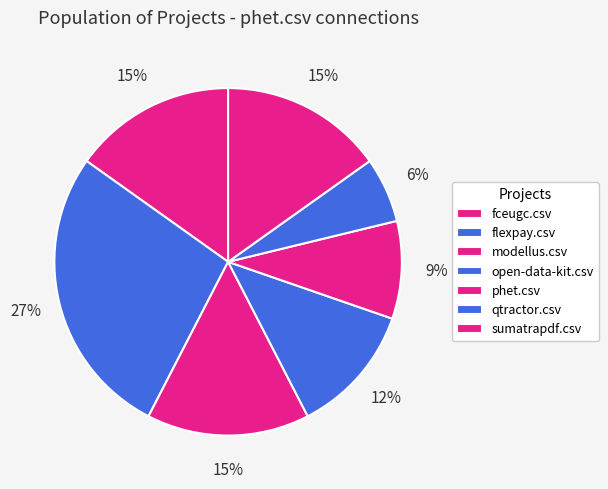

True or false: qtractor.csv accounts for 1% of the total.

False